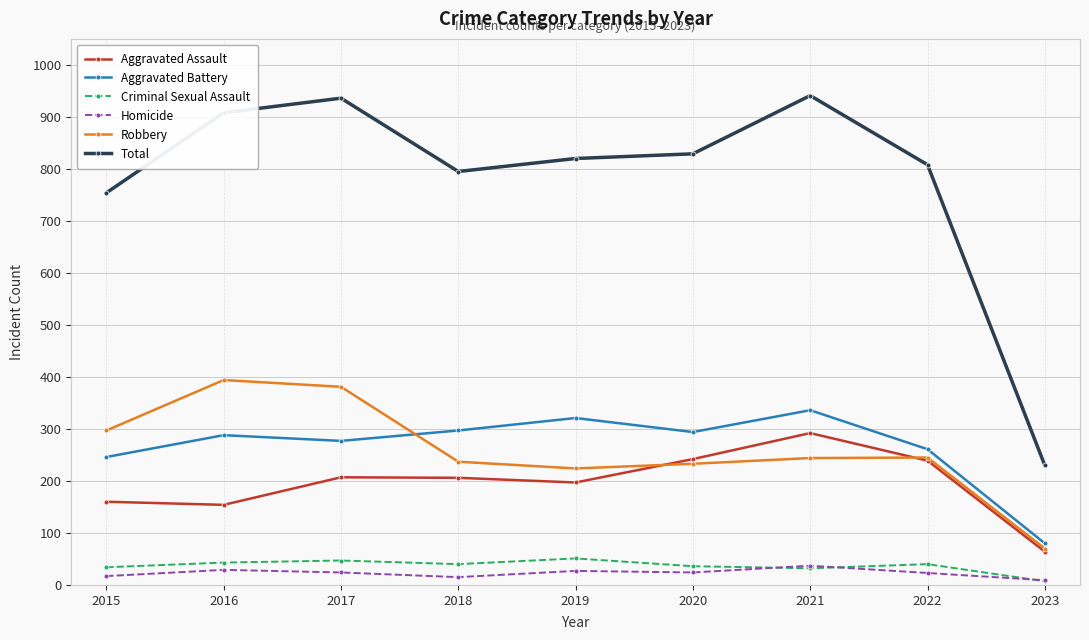

True or false: Total and Homicide cross at least once.

False